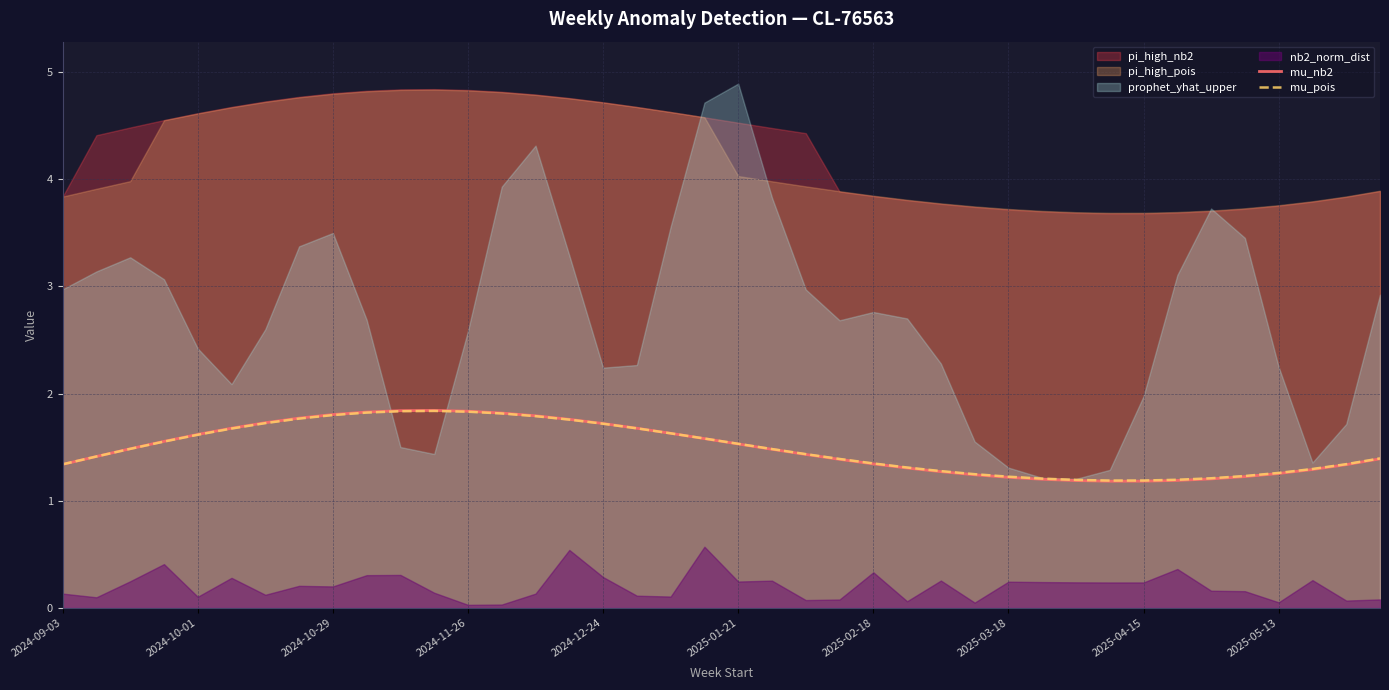

In mu_pois, how many points are lower than both neighbors (excluding endpoints)?

1